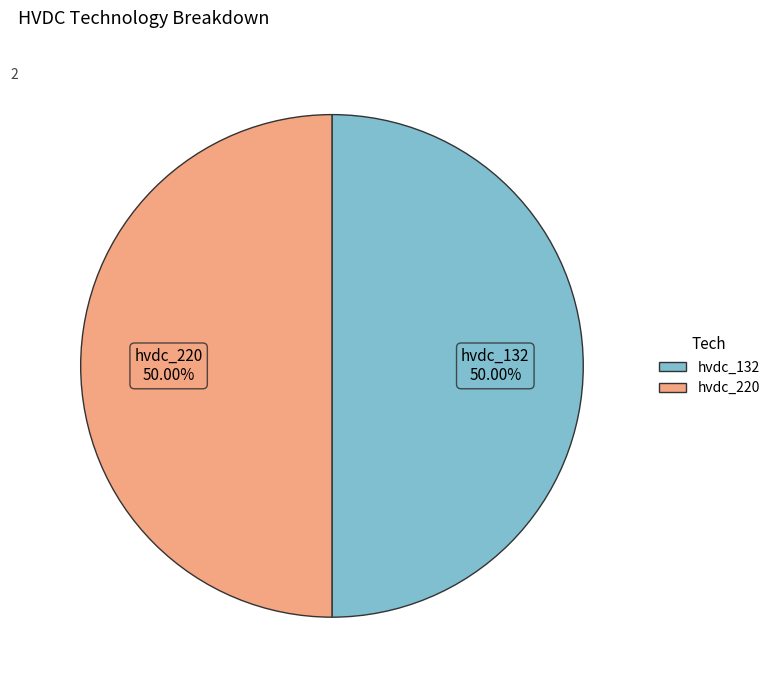

Approximately how many times larger is the value at hvdc_220 compared to hvdc_132?

1.0